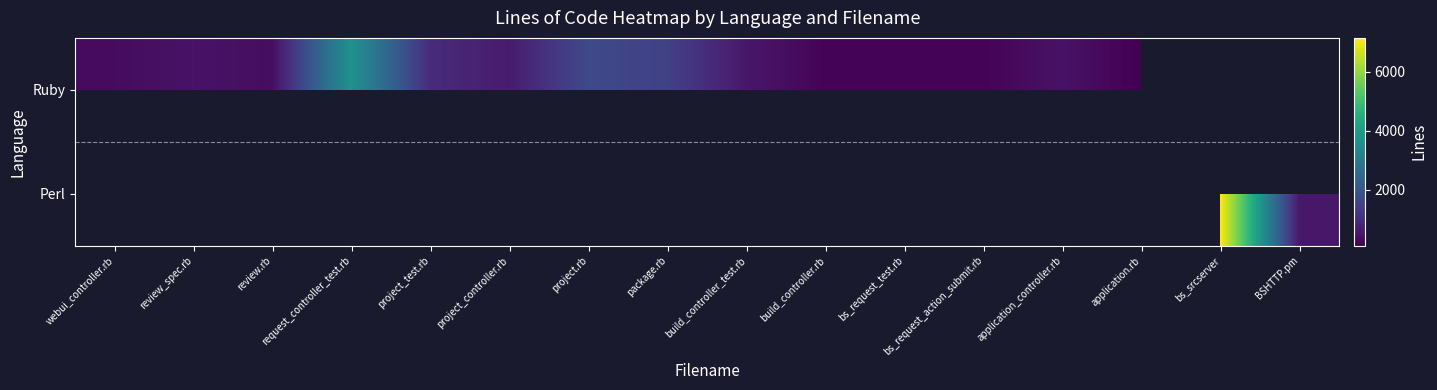

List the series in order of their peak value, lowest first.

Ruby, Perl